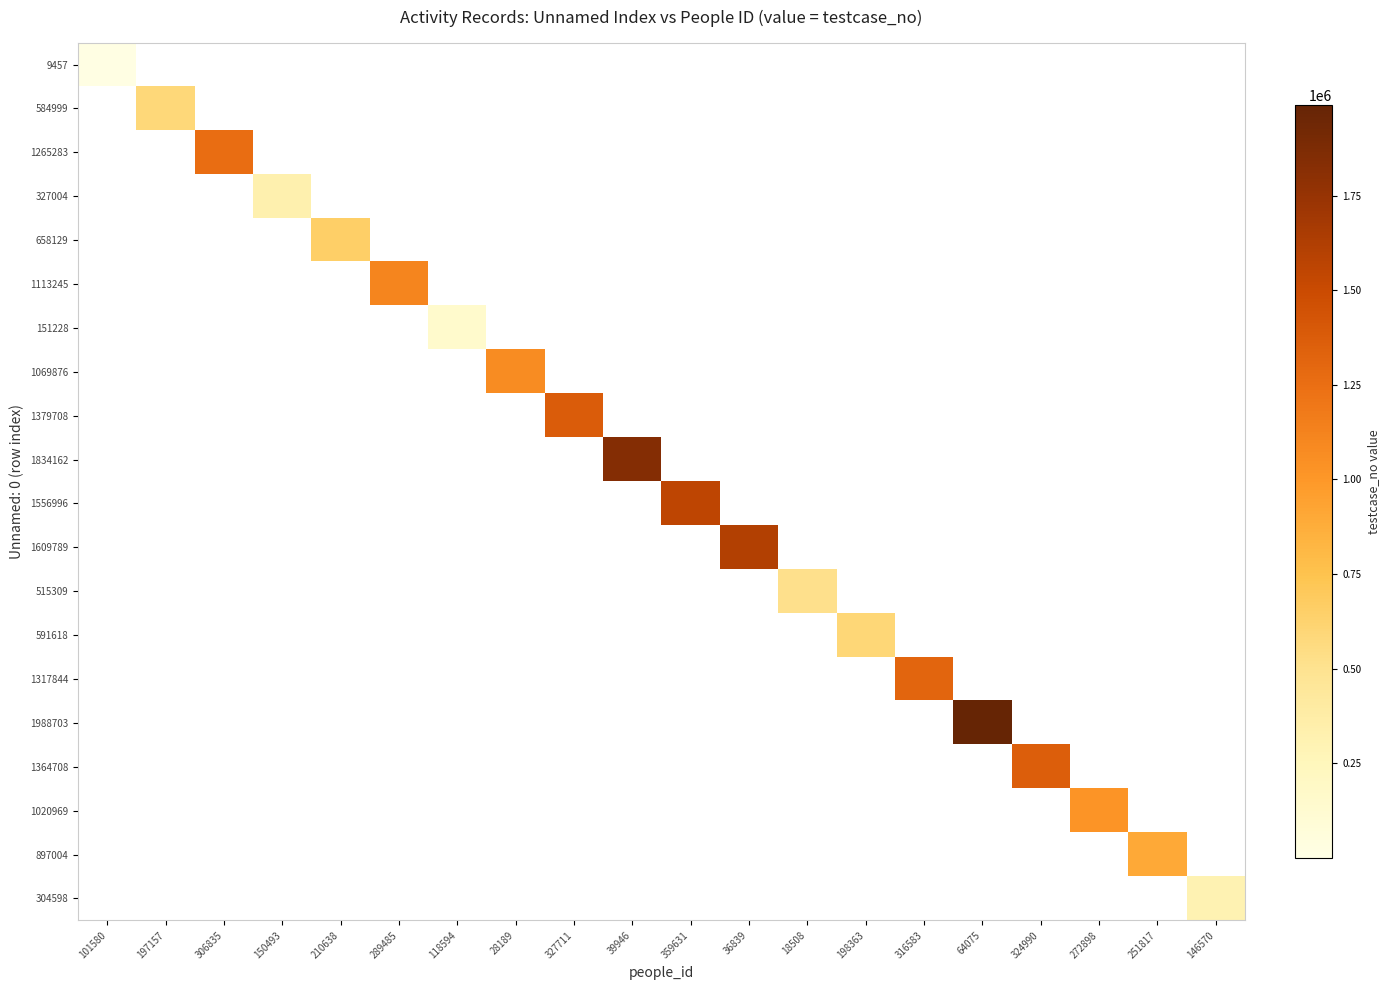

At how many categories does at least one series exceed 793355?

12